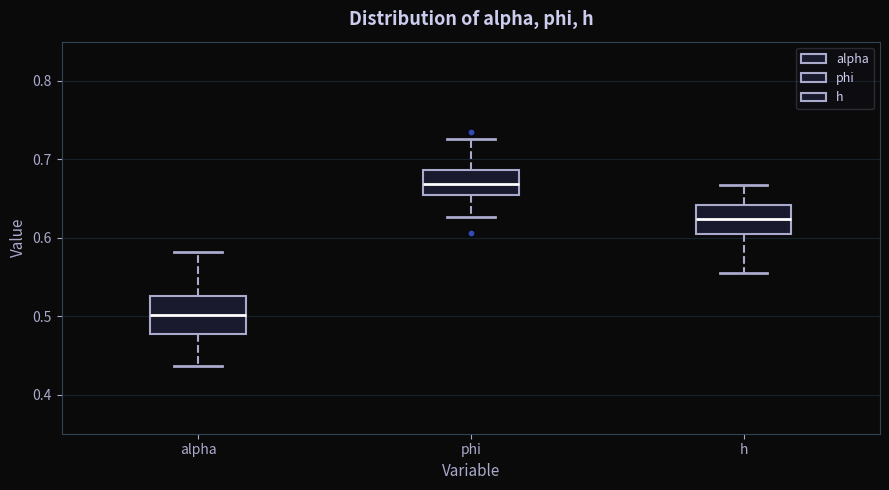

Where does the lower whisker of the box for alpha end on the y-axis? The values are not printed on the chart, so give them approximately, as read against the axis.

0.44